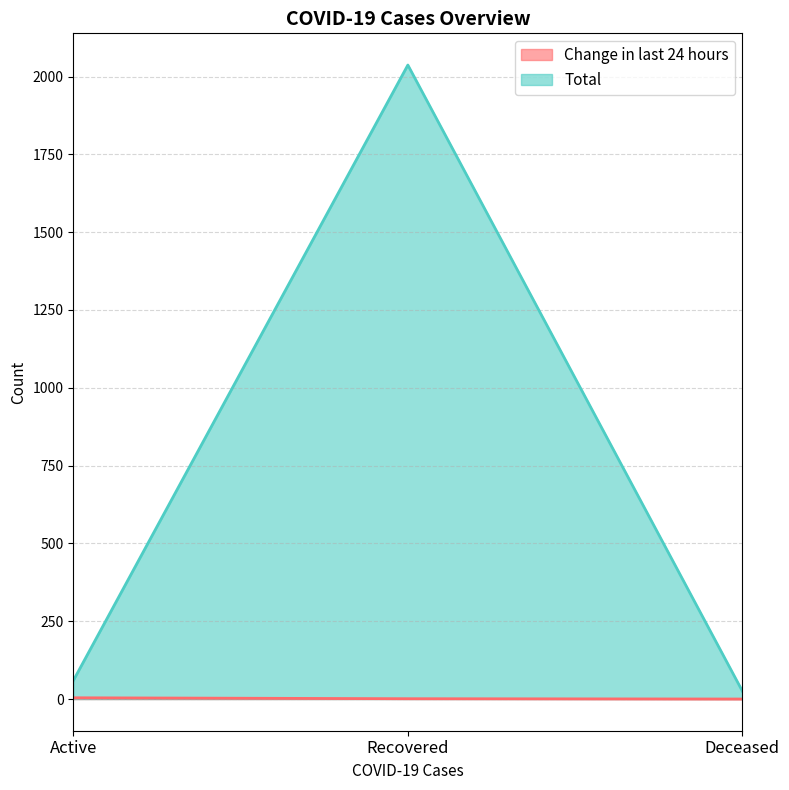

What are all the series names shown in the legend?

Change in last 24 hours, Total